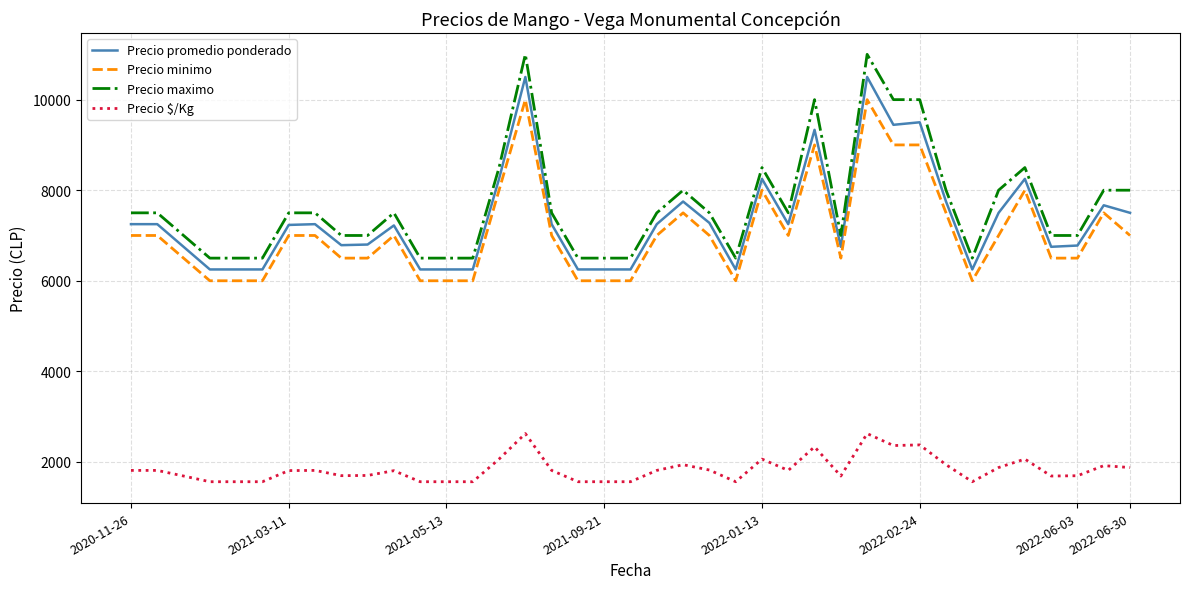

True or false: Precio maximo and Precio minimo intersect in this chart.

False